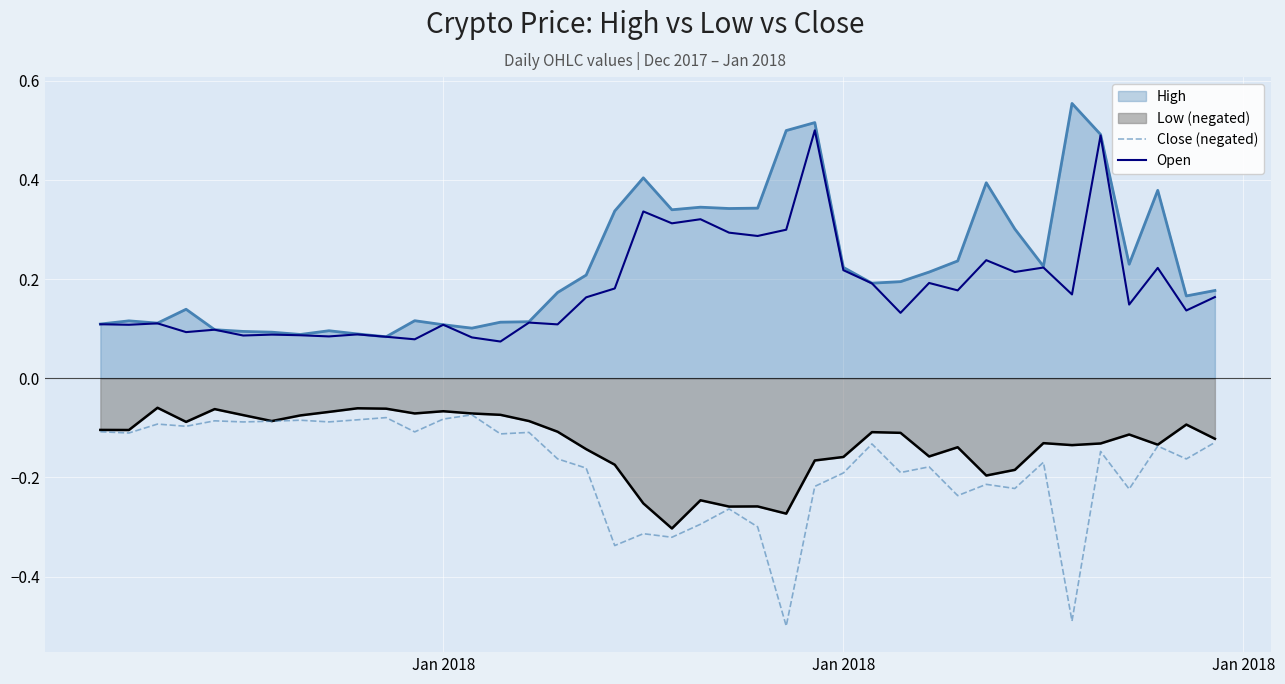

How many lines are shown in the chart?

4